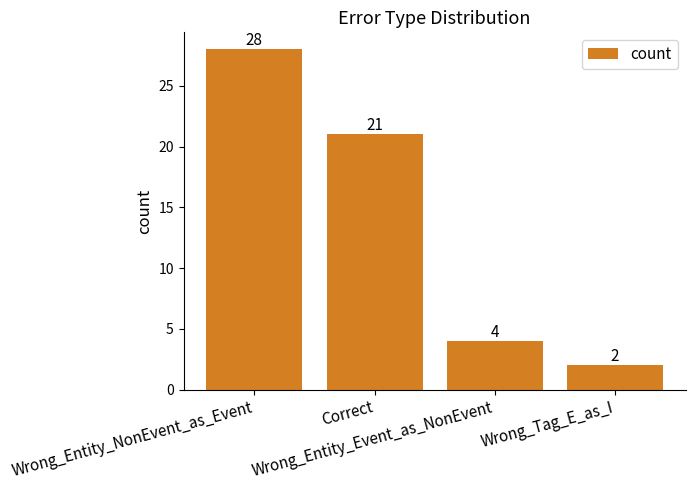

How many data points does each series have?

4